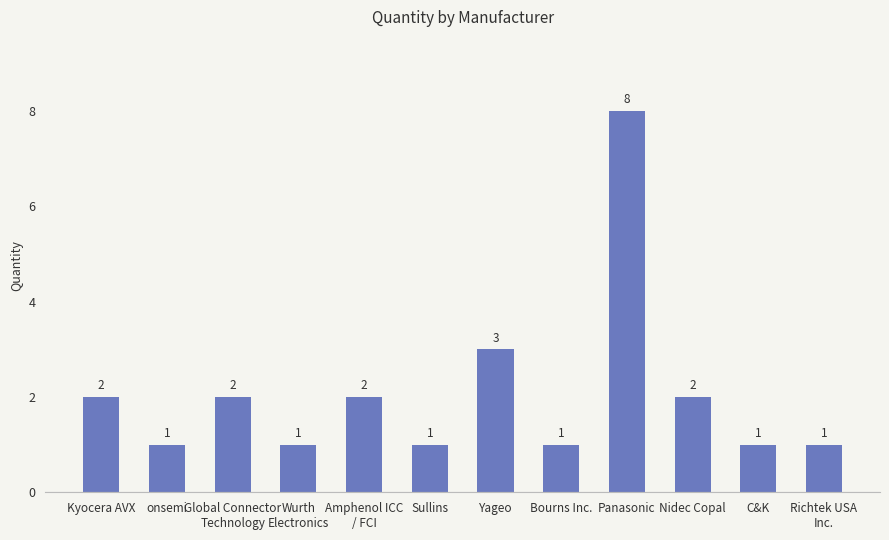

Which category has the highest value across all series?

Panasonic